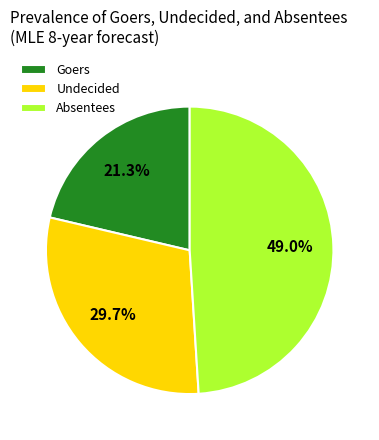

Is it true that Goers is 33% of the pie?

False